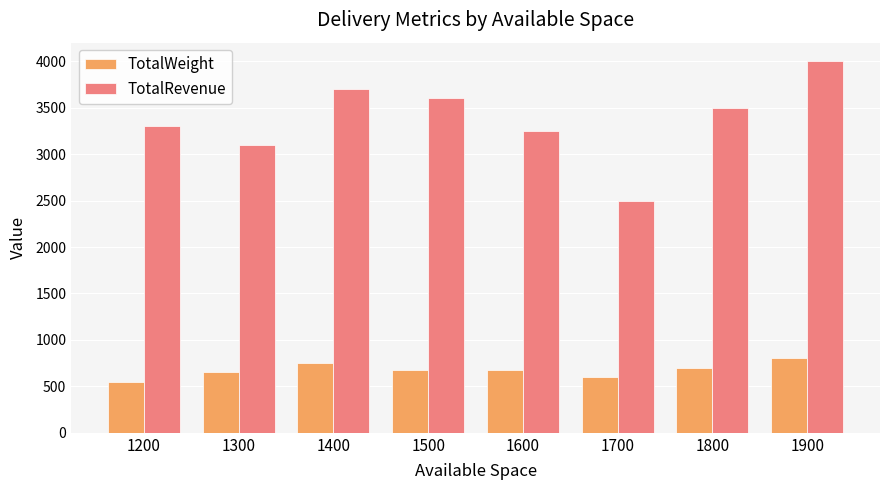

What is the sum of the TotalRevenue values at 1700 and 1300?

5600